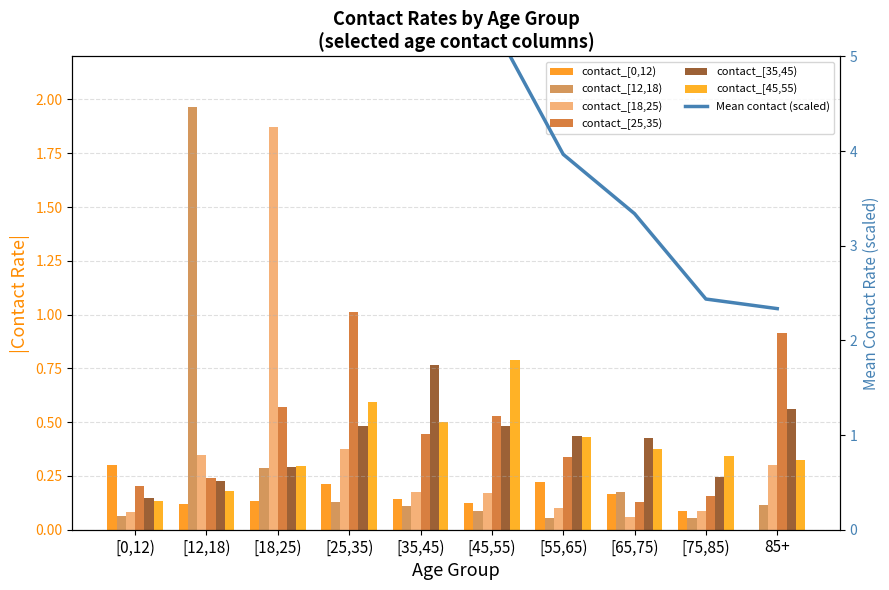

How many groups of bars are there?

10